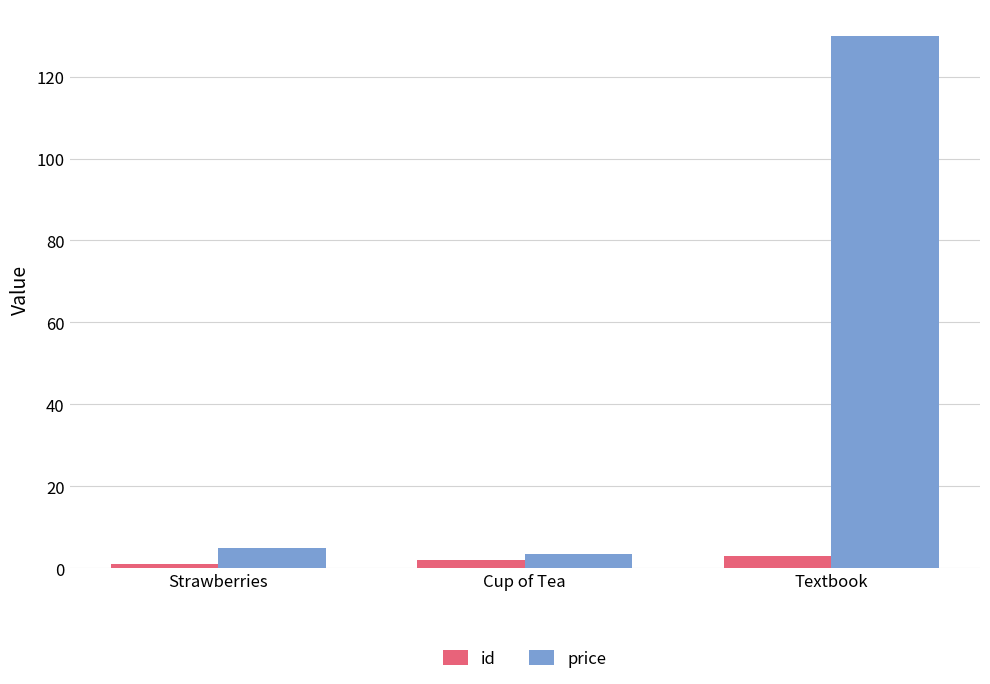

What is the total value across all series at Cup of Tea?

5.5